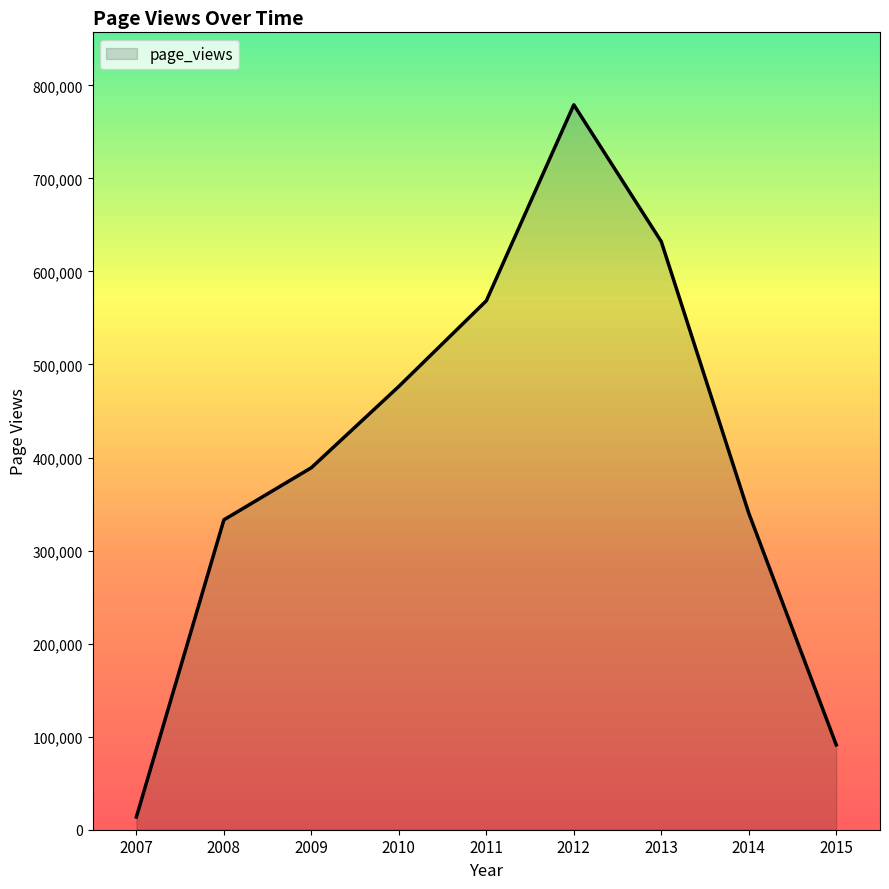

List the labels in order of value, largest first.

2012, 2013, 2011, 2010, 2009, 2014, 2008, 2015, 2007